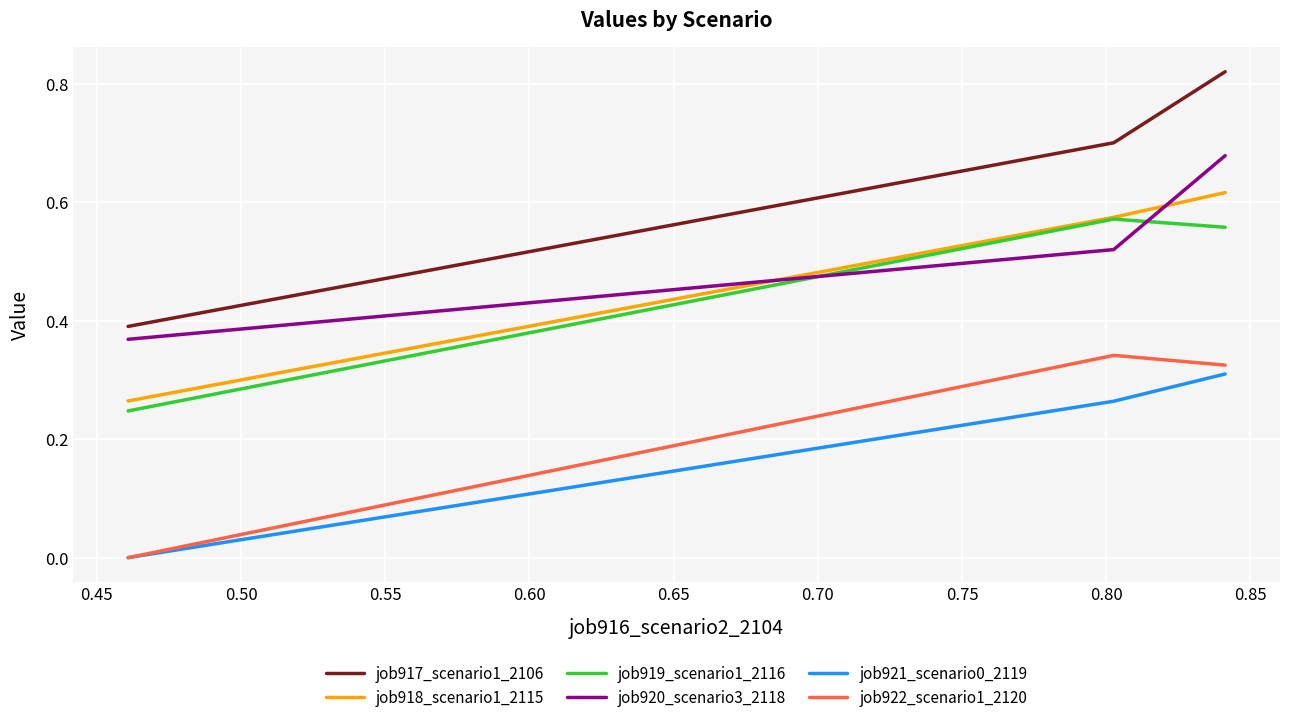

Which series has the largest total across all categories?

job917_scenario1_2106